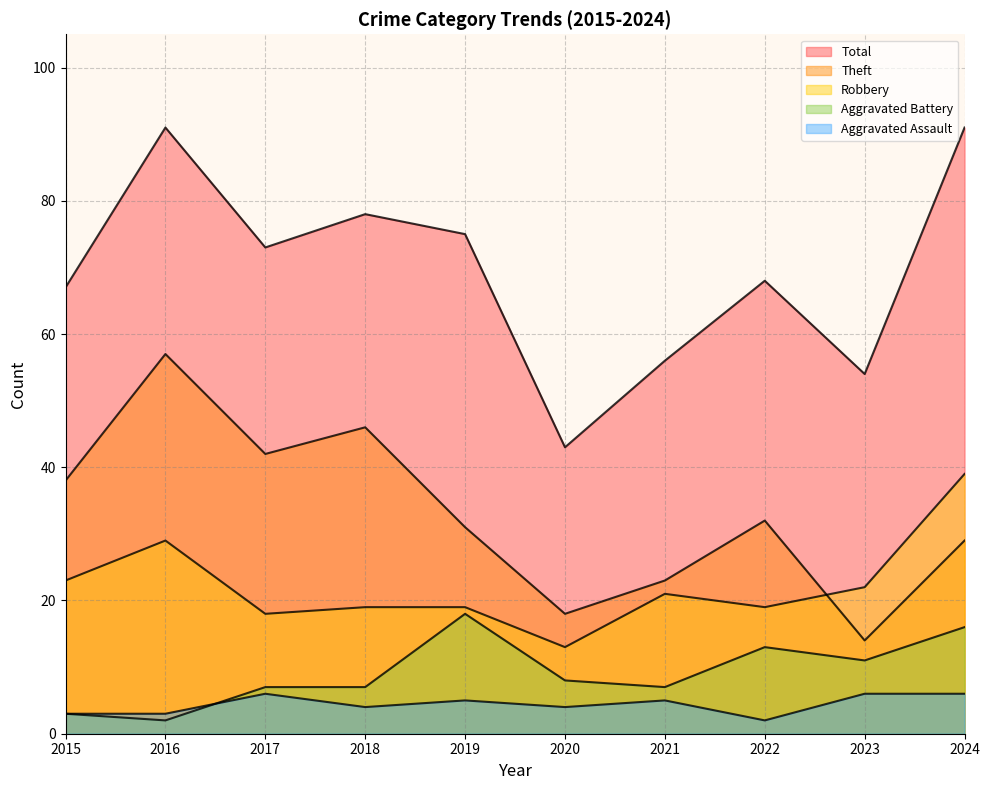

True or false: Aggravated Battery and Aggravated Assault intersect in this chart.

True